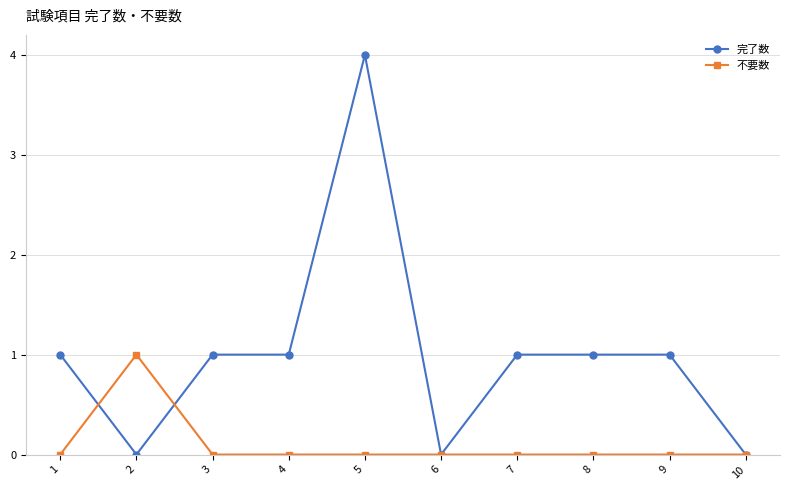

Reading left to right, what are all the values shown in this chart?

完了数: 1=1	2=0	3=1	4=1	5=4	6=0	7=1	8=1	9=1	10=0
不要数: 1=0	2=1	3=0	4=0	5=0	6=0	7=0	8=0	9=0	10=0